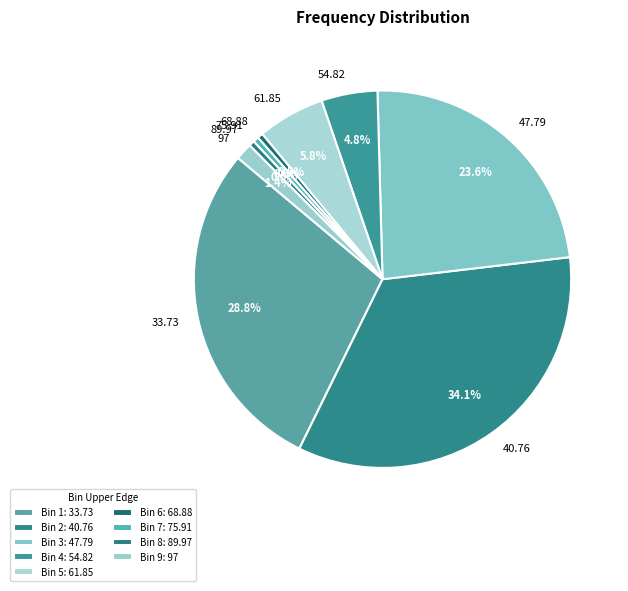

What percentage is NOT represented by 40.76?

65.9%